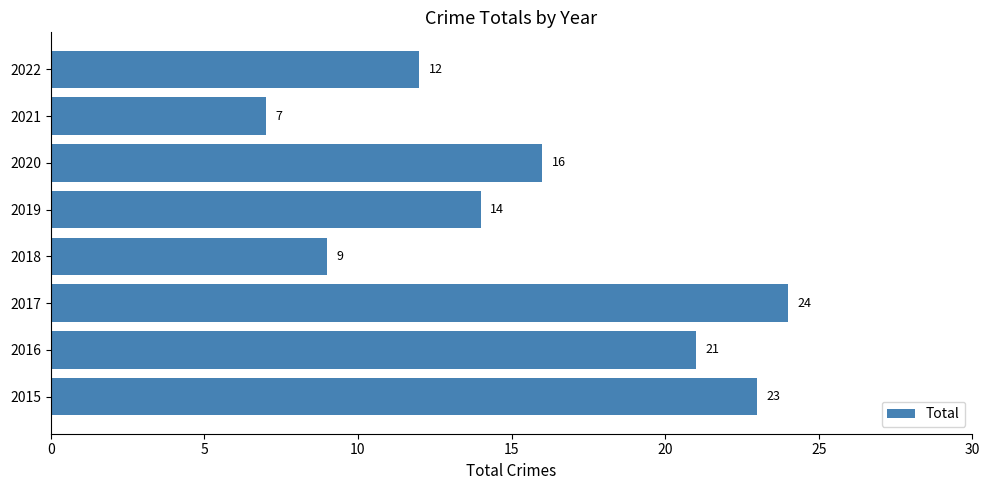

Rank the categories by value from highest to lowest.

2017, 2015, 2016, 2020, 2019, 2022, 2018, 2021